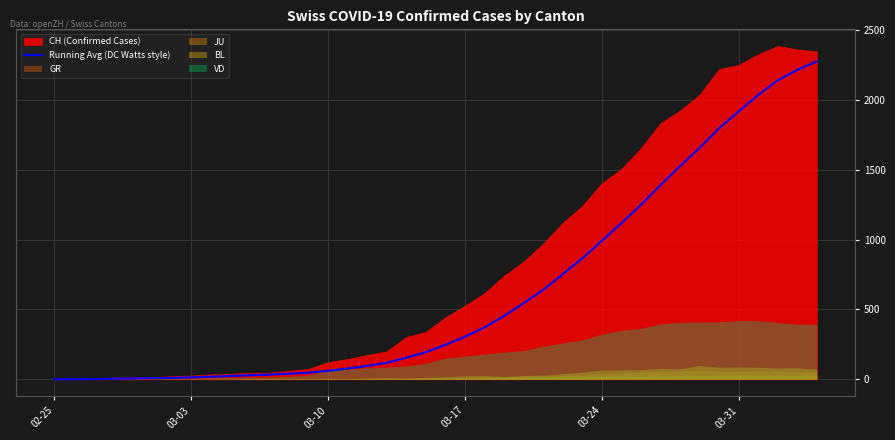

Does the chart display data point markers on the line(s)?

No